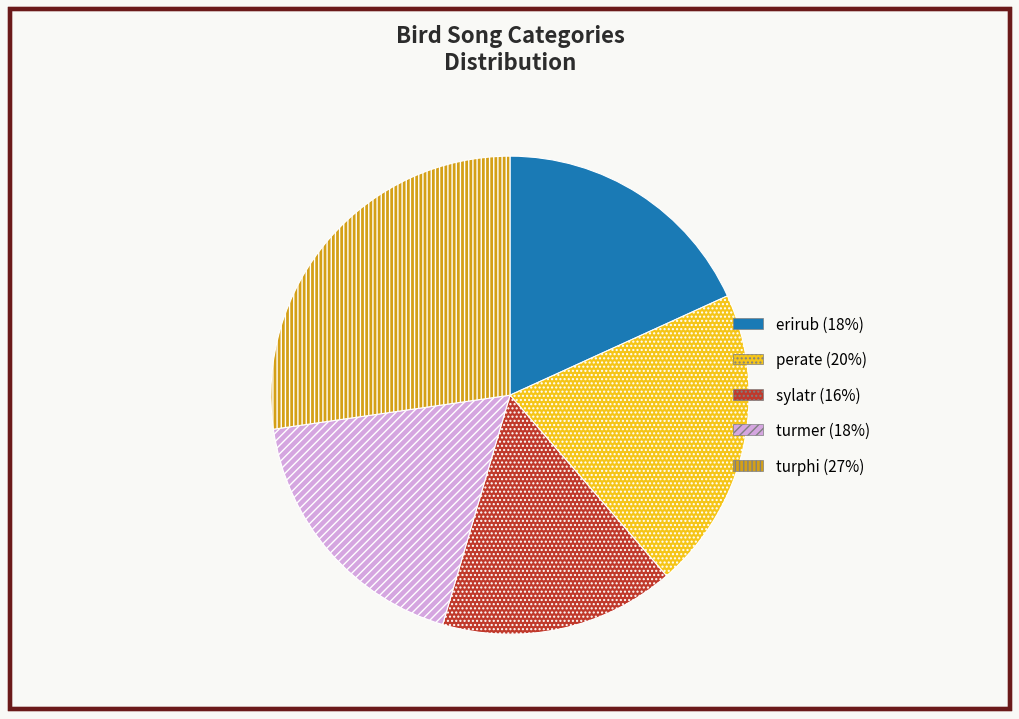

Approximately how many times larger is the value at erirub compared to turphi?

0.7